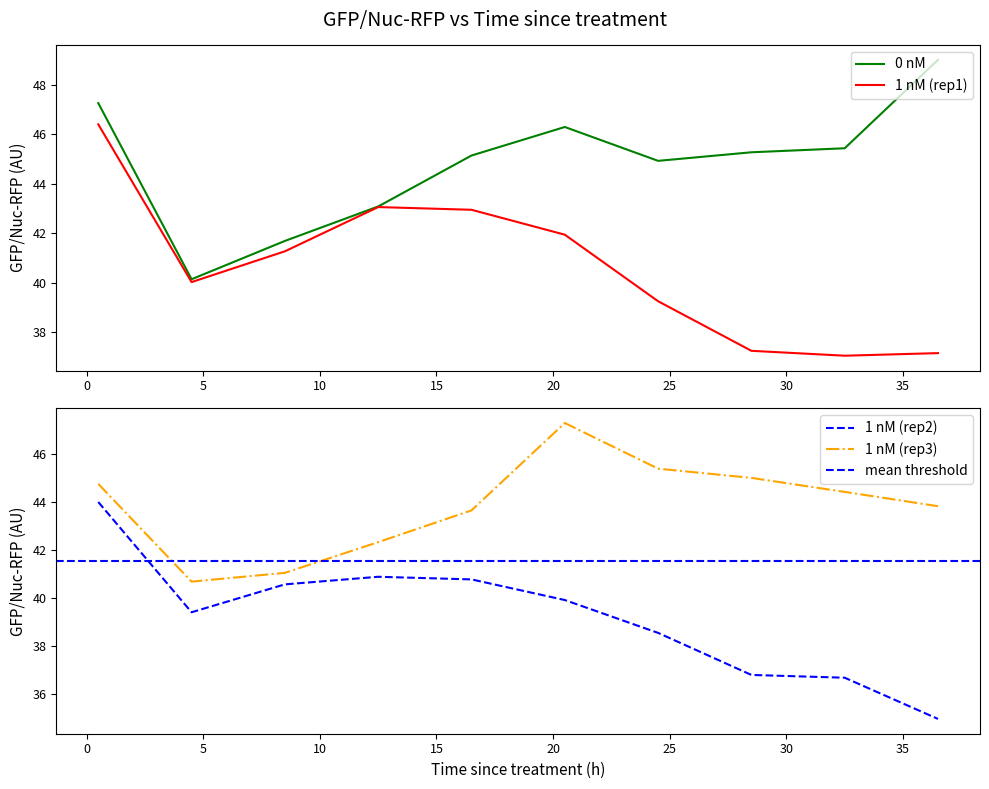

Which category has the lowest value in the 1 nM (rep2) series?

36.5